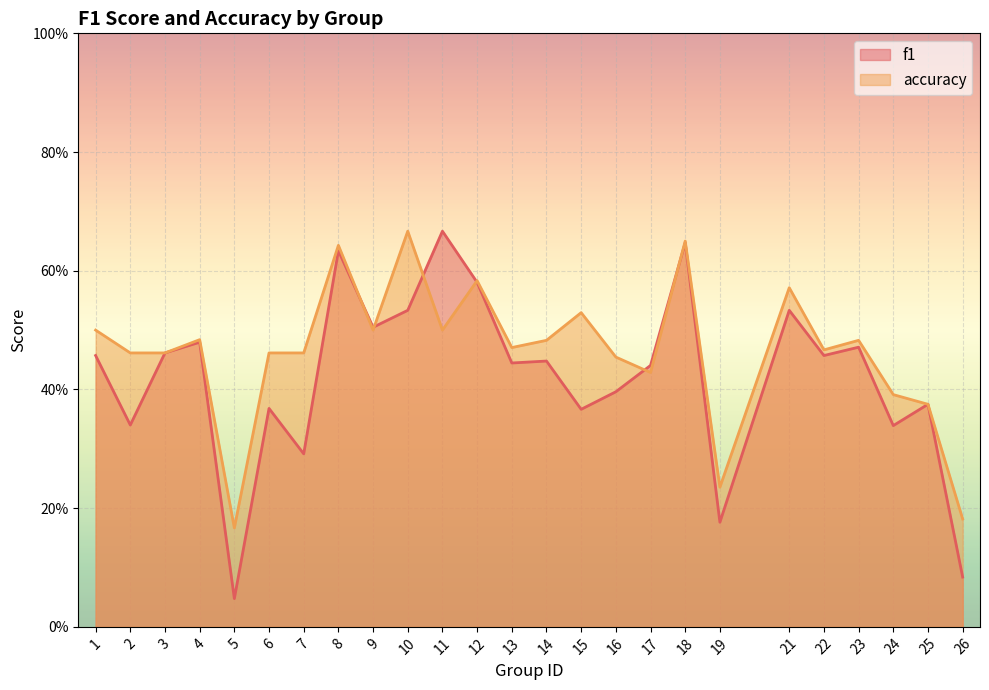

Rank the series by their maximum value, from highest to lowest.

f1, accuracy